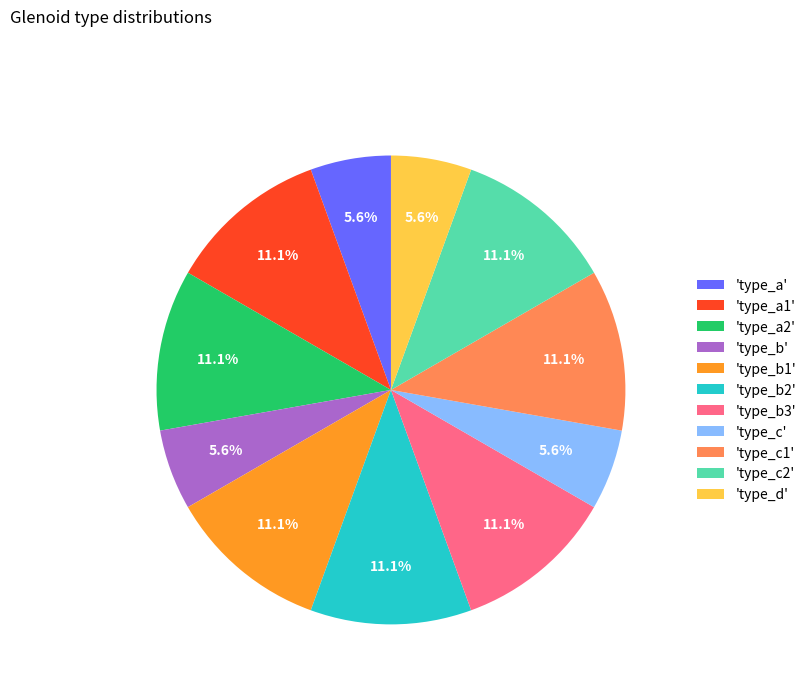

How many segments does this pie chart have?

11